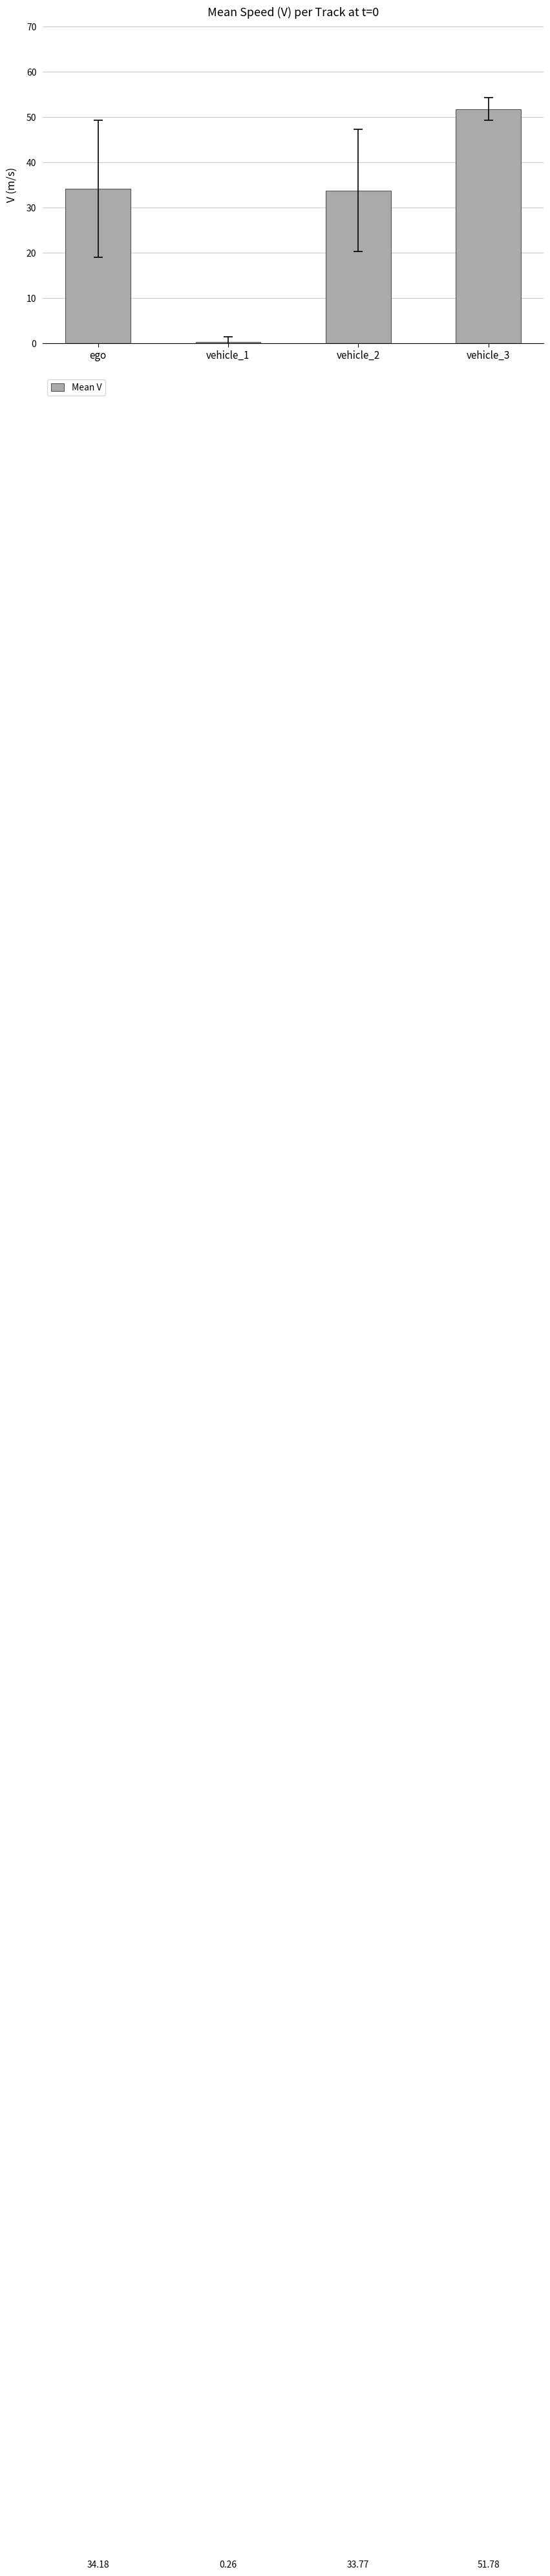

Does the chart contain stacked bars?

No